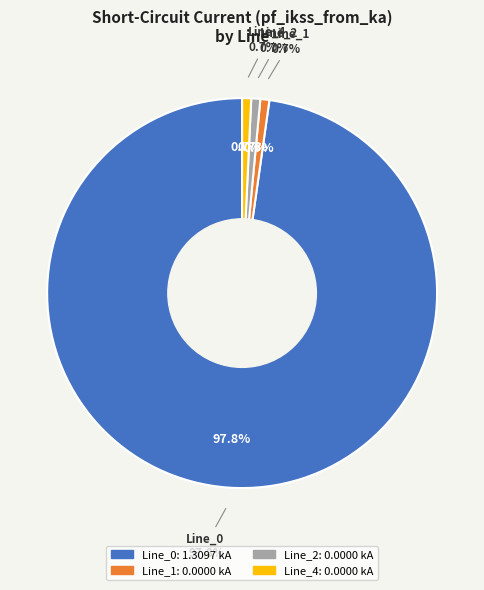

Between Line_2 and Line_1, which is larger?

Line_2